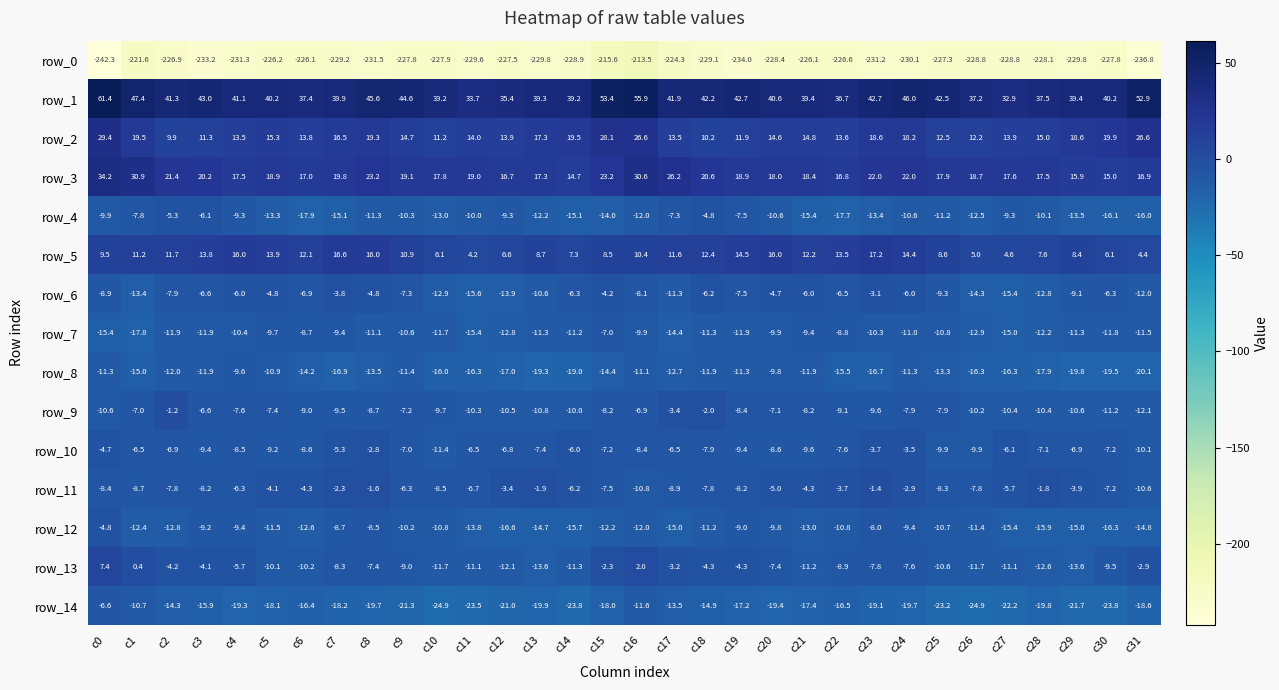

What is the difference between the row_4 values at c16 and c10?

1.0